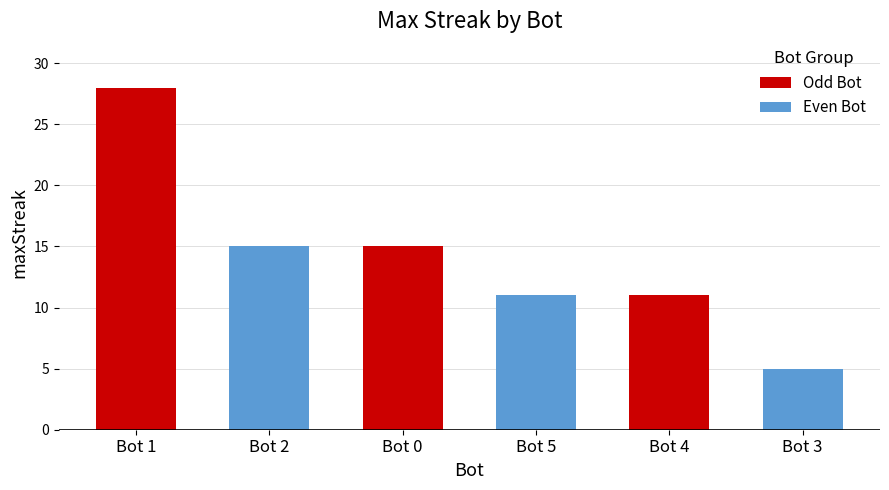

What is the sum of the values at Bot 3 and Bot 4?

16